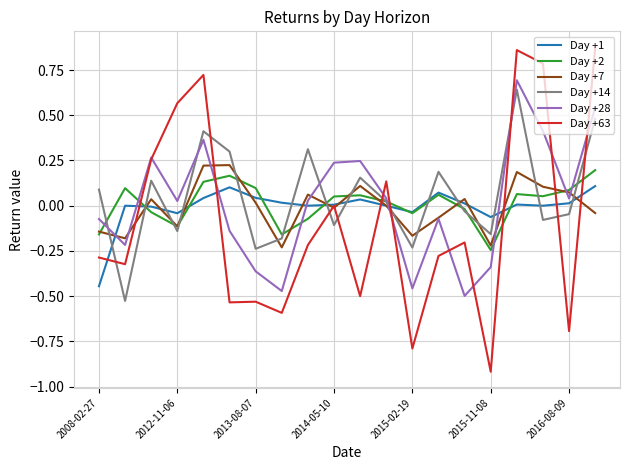

Which series has the largest range (max minus min)?

Day +63